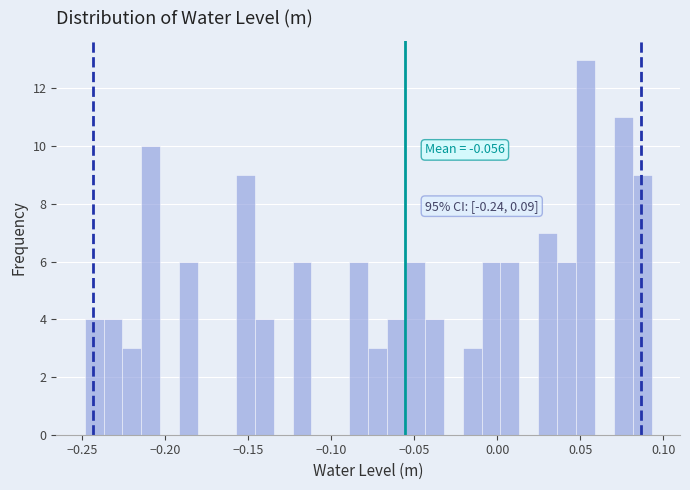

Around what value on the x-axis is the tallest bar? Give the approximate position of its centre, as read against the axis.

0.055